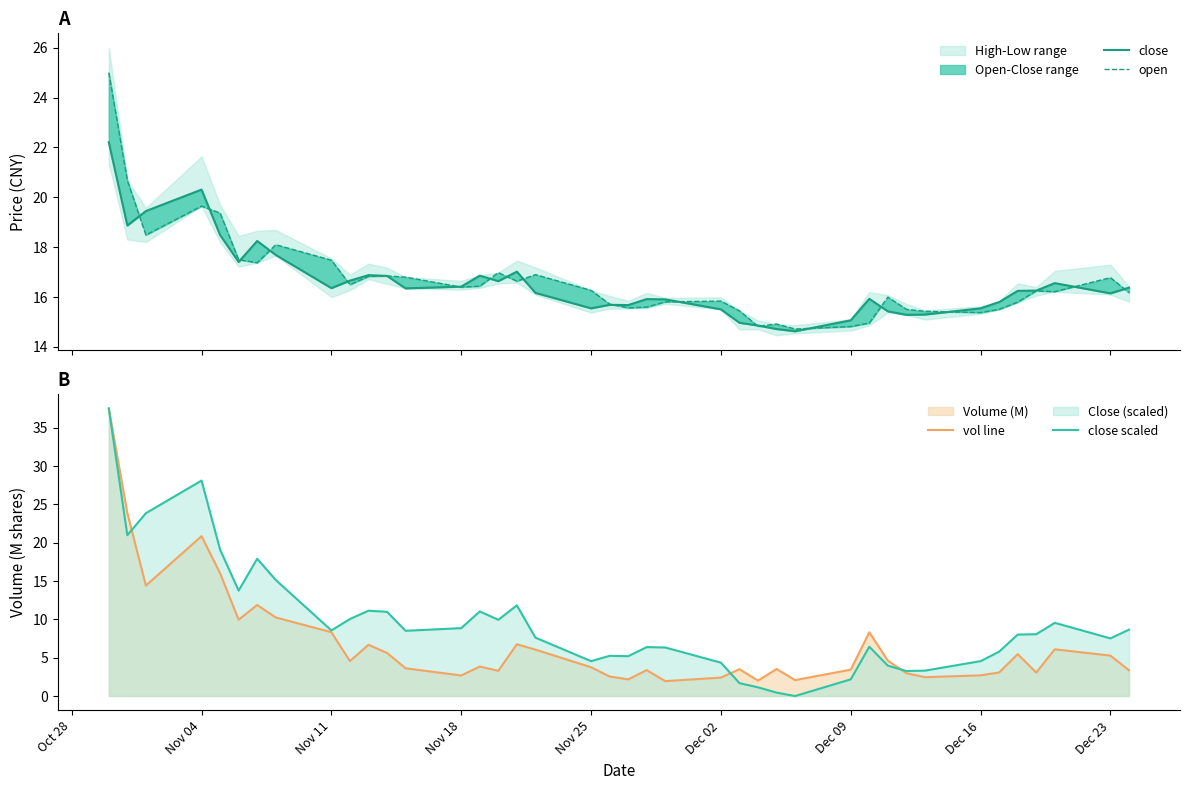

Which series has the largest total across all categories?

open